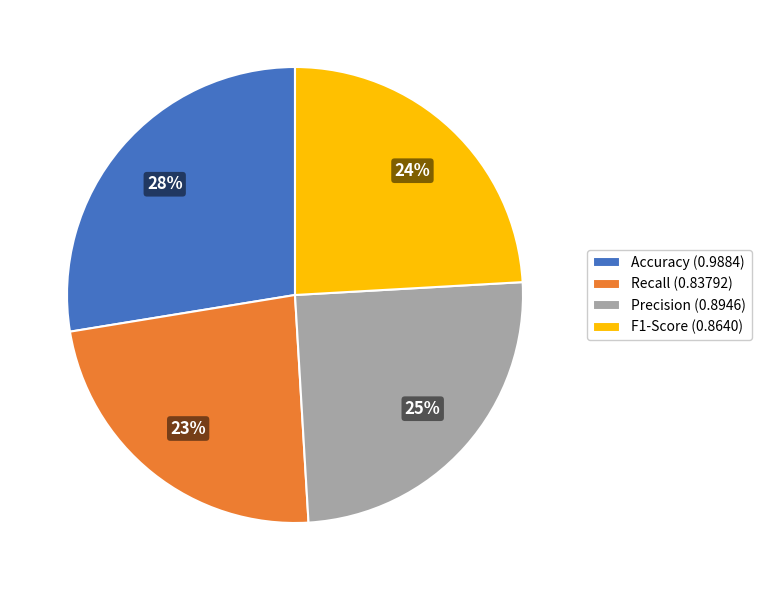

Which slice is the largest?

Accuracy